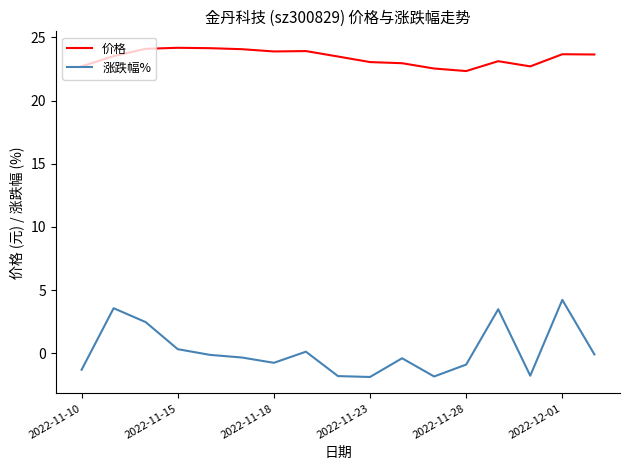

What are all the series names shown in the legend?

价格, 涨跌幅%